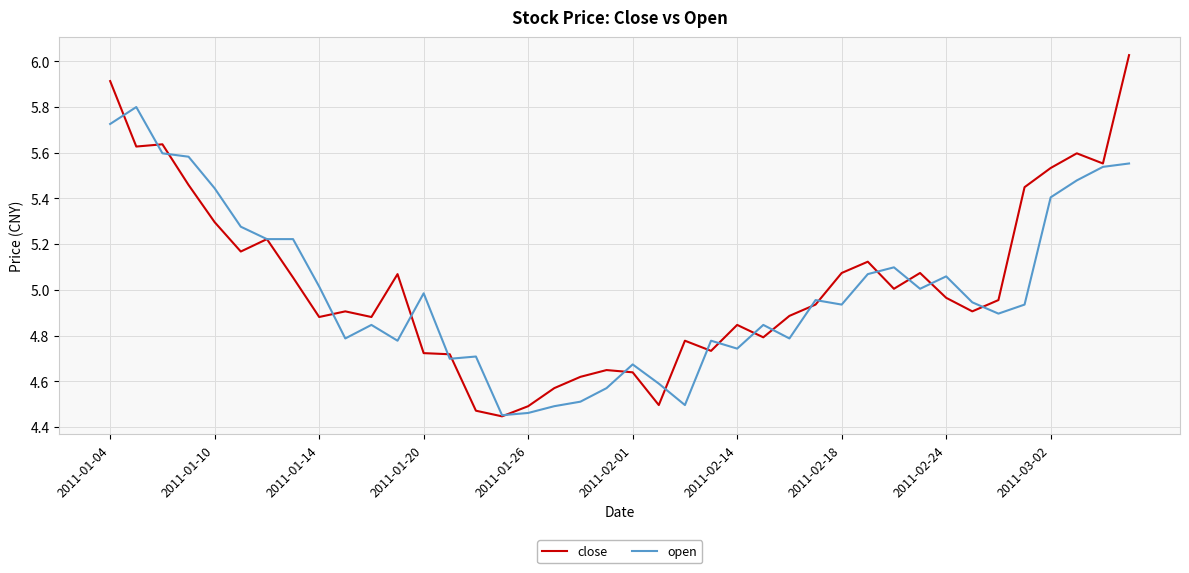

List the series in order of their peak value, highest first.

close, open